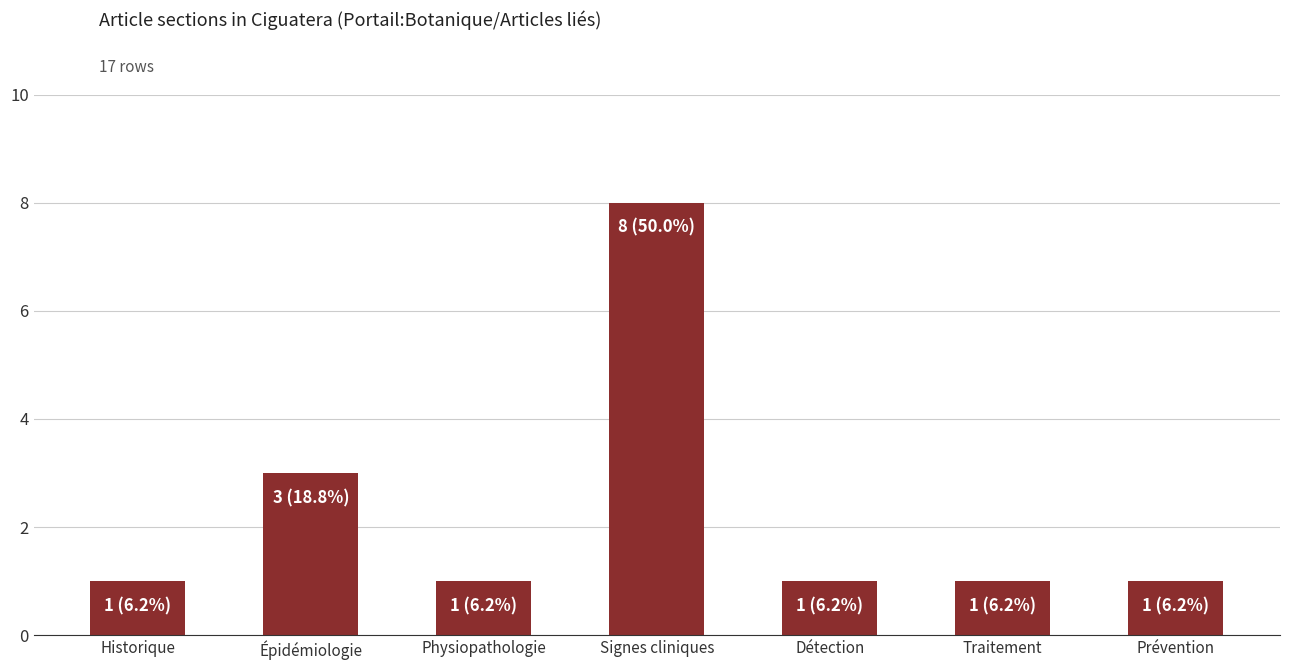

How many bars are there in total?

7